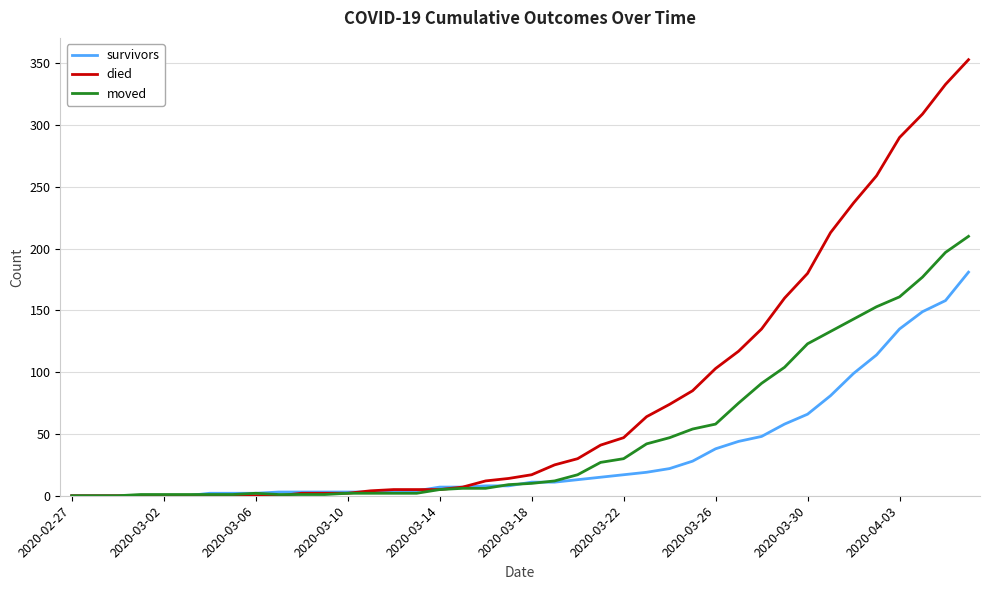

Which series has the largest range (max minus min)?

died